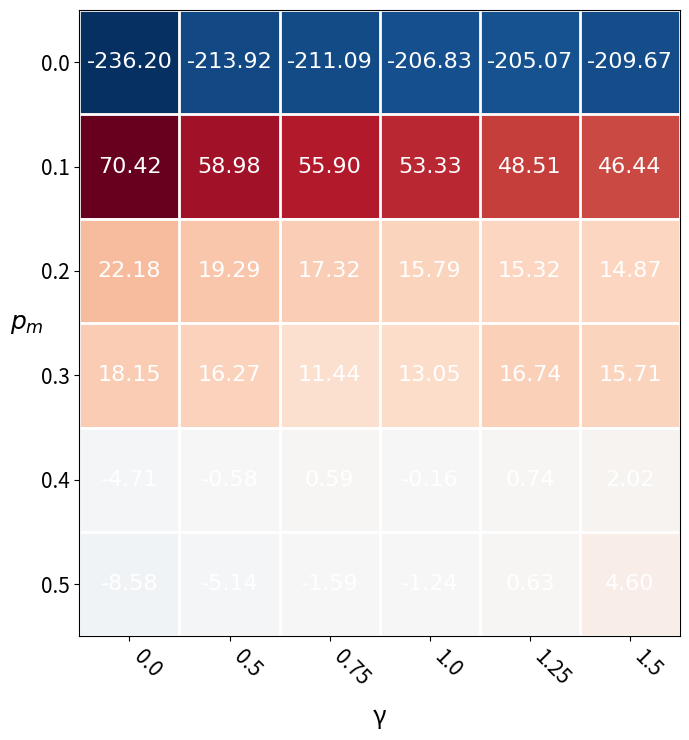

Is the value of 0.1 at 0.5 greater than the value of 0.3 at 0.75?

Yes